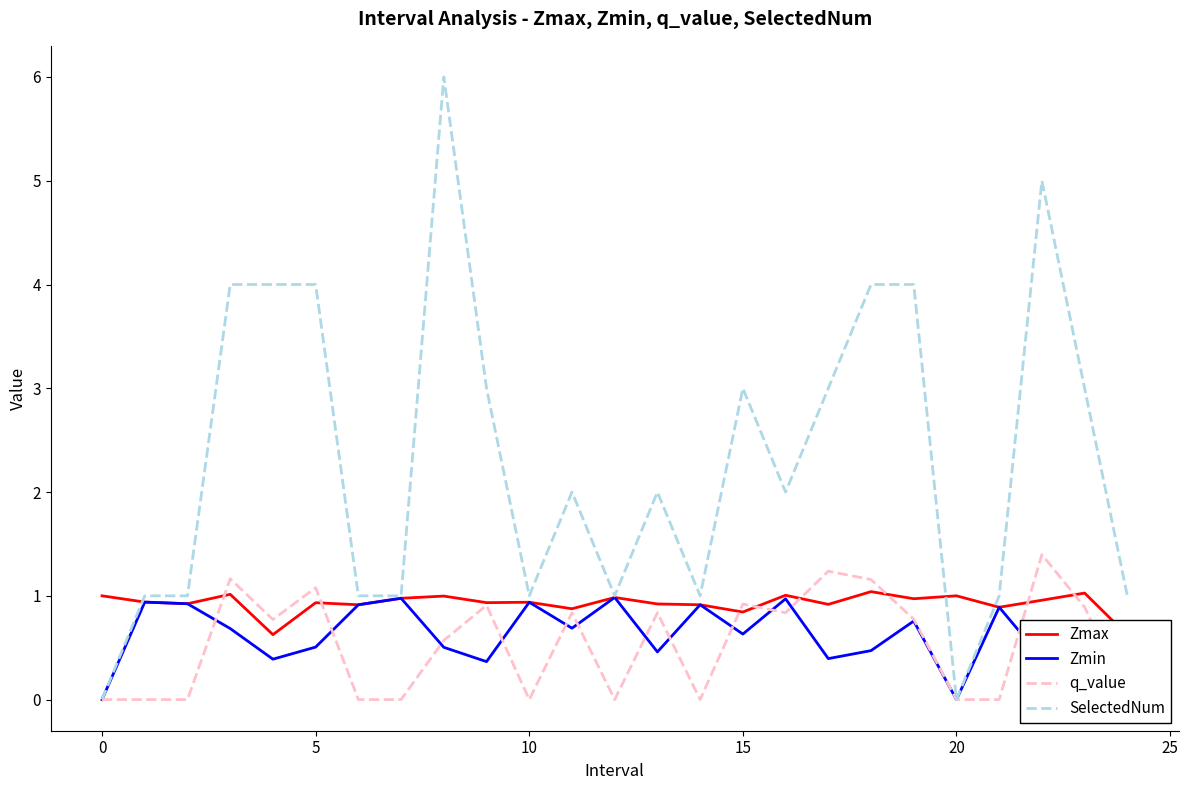

The value of SelectedNum at 5 is 4.0. True or false?

True